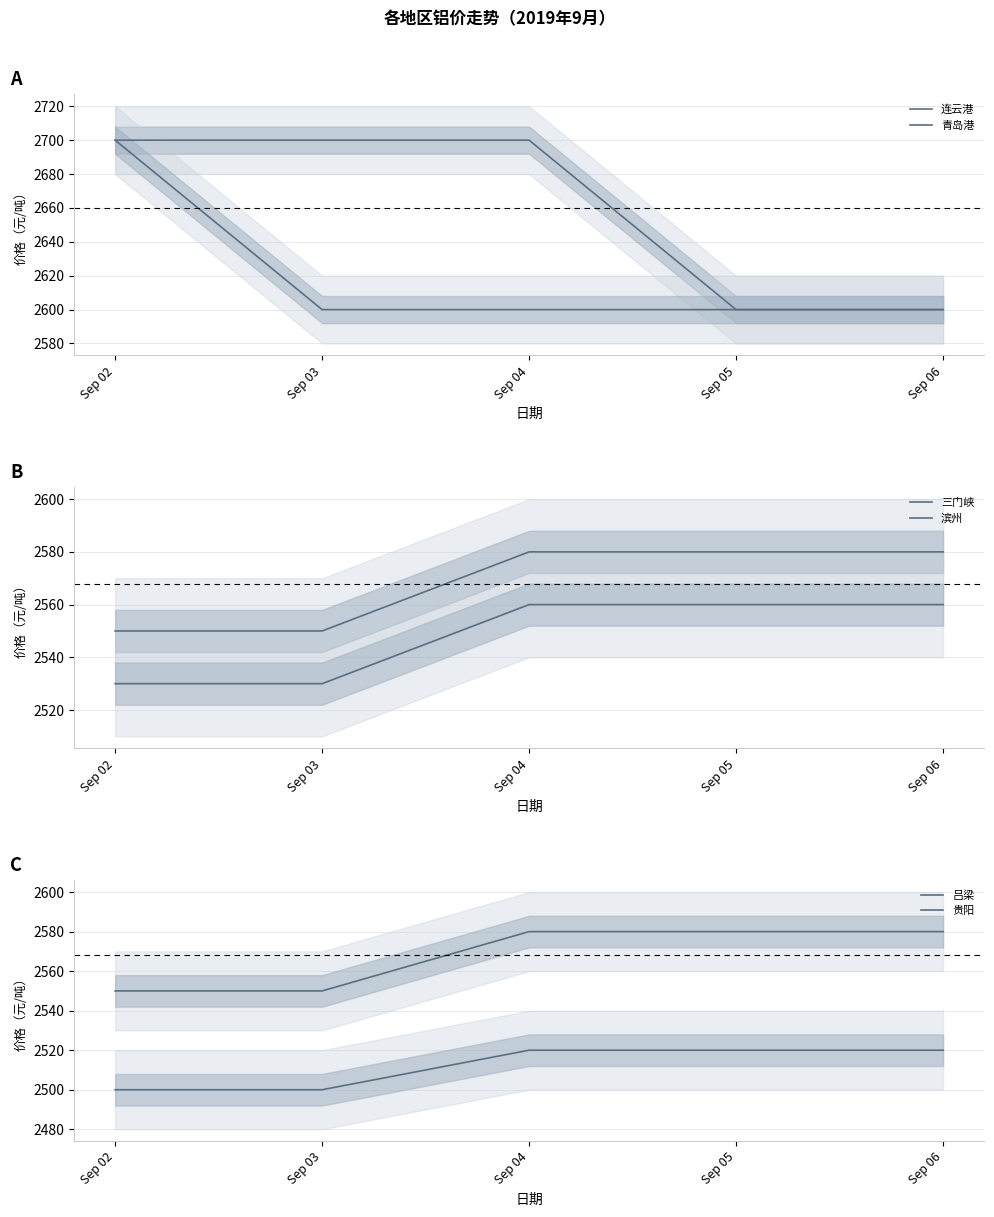

What is the sum of all 三门峡 values?

12840